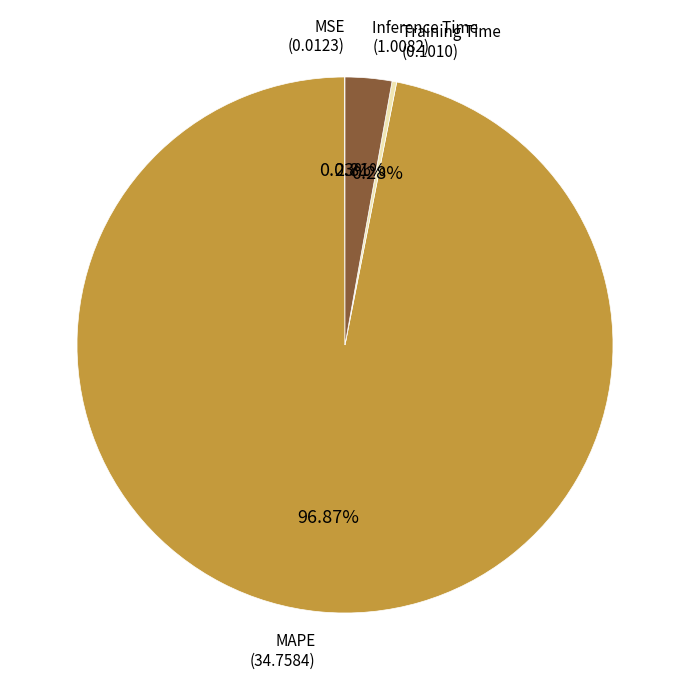

Do MAPE and Training Time together represent more than half of the pie?

Yes